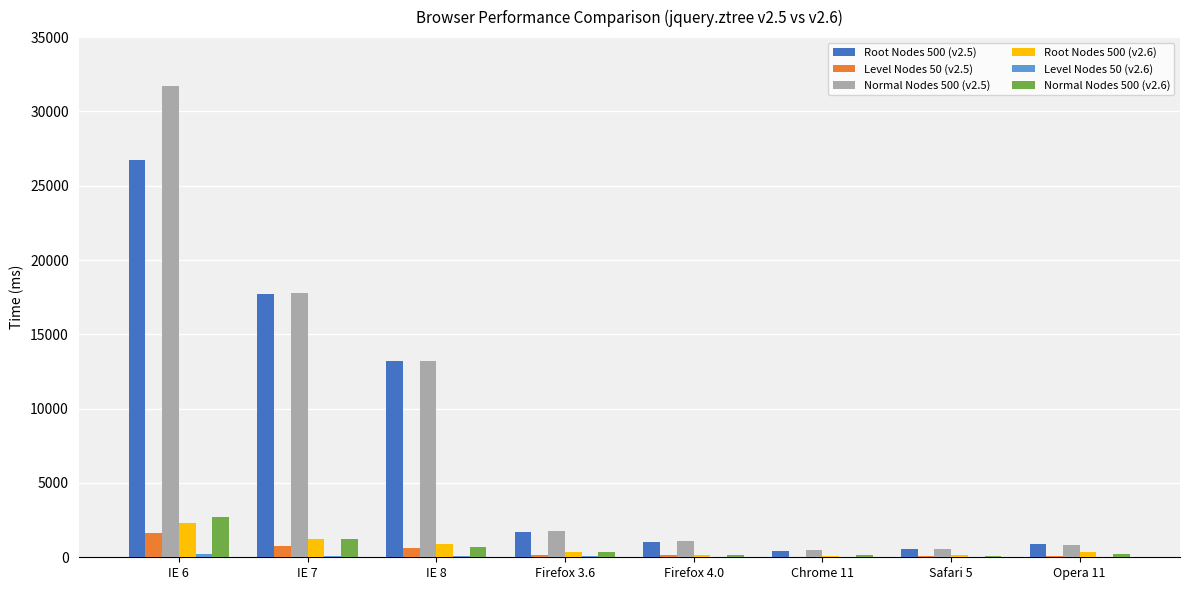

At which category is the sum across all series the highest?

IE 6